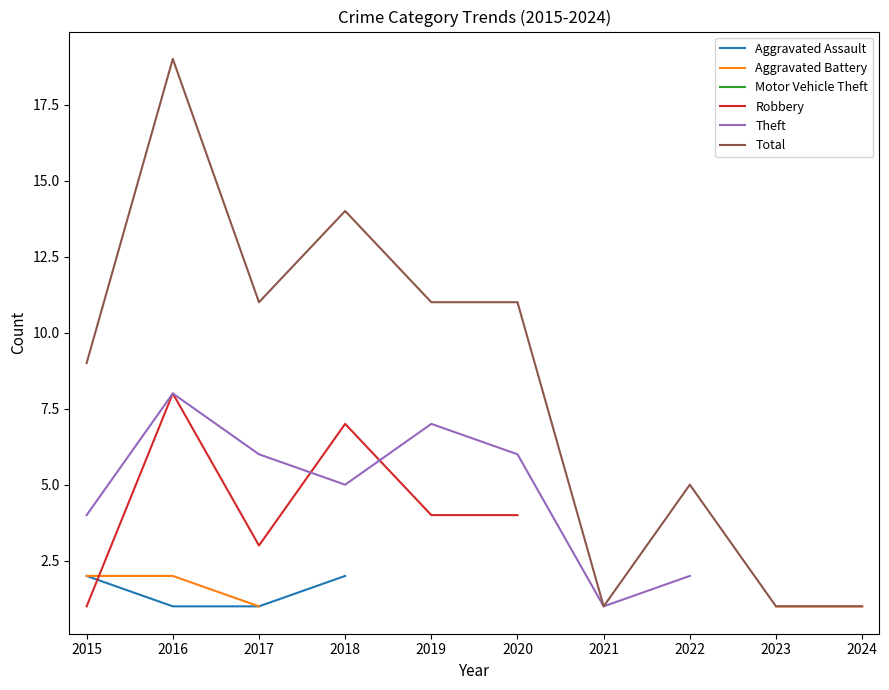

What is the value of the Total point at the 10th from the left?

1.0